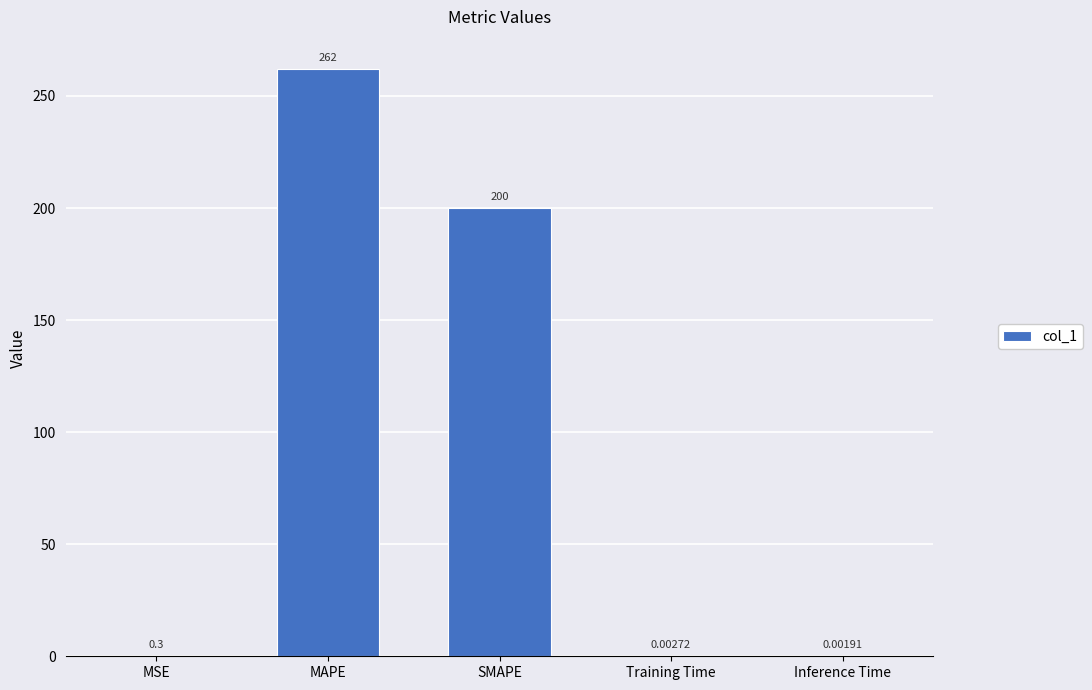

Which label corresponds to the largest value in the chart?

MAPE